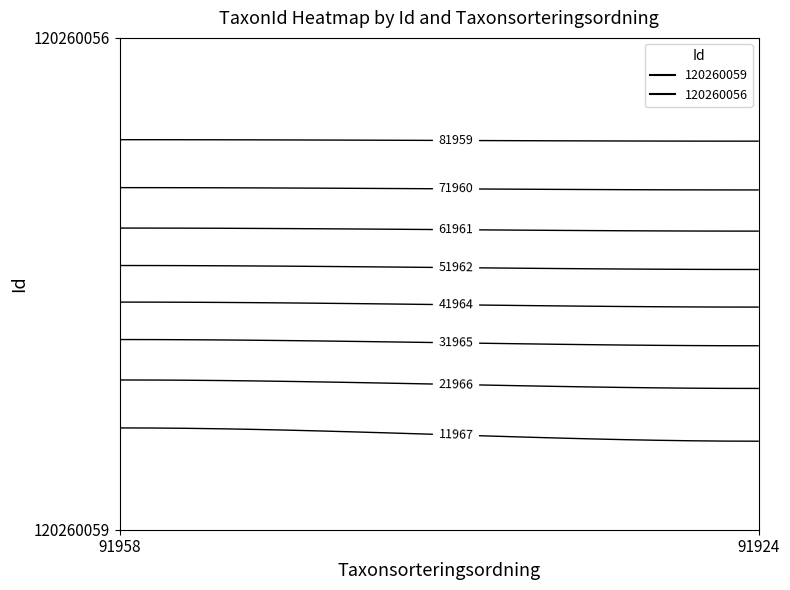

What is the sum of the 120260059 values at 120260056 and 120260059?

6336